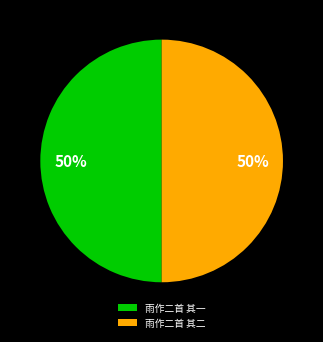

To the nearest percent, what portion does 雨作二首 其二 represent?

50%